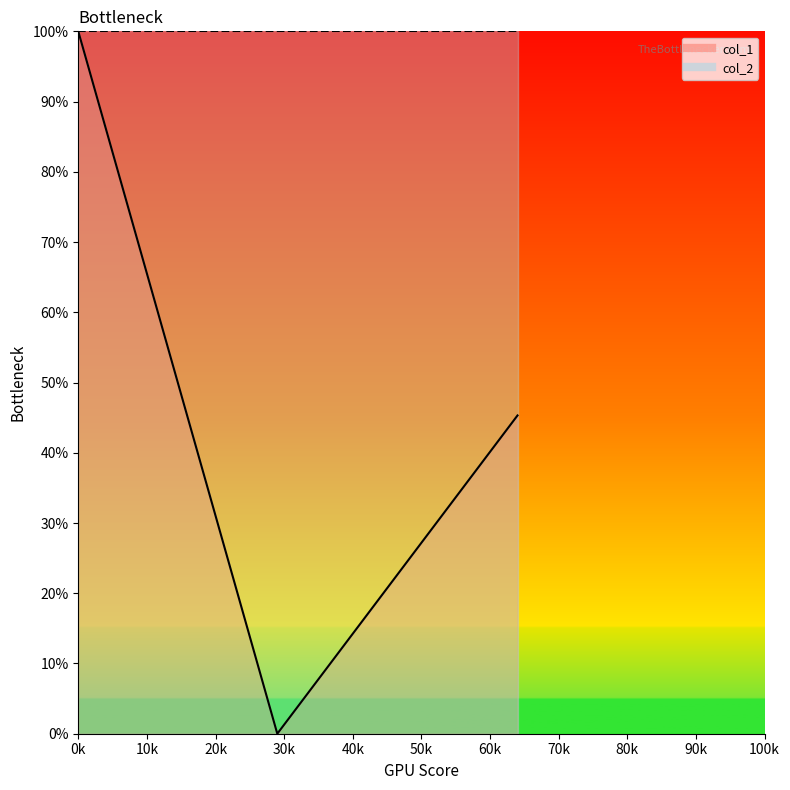

What is the sum of all values?

145.3